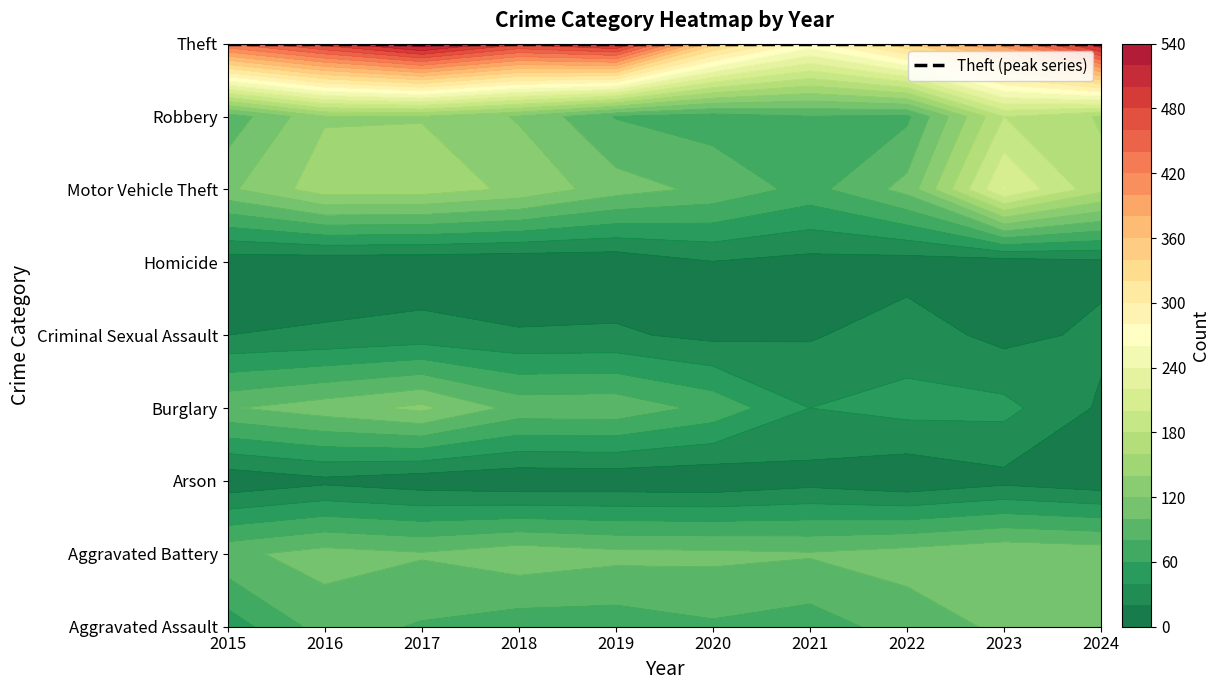

What value does the Aggravated Battery series have at 2022, to the nearest 5?

110